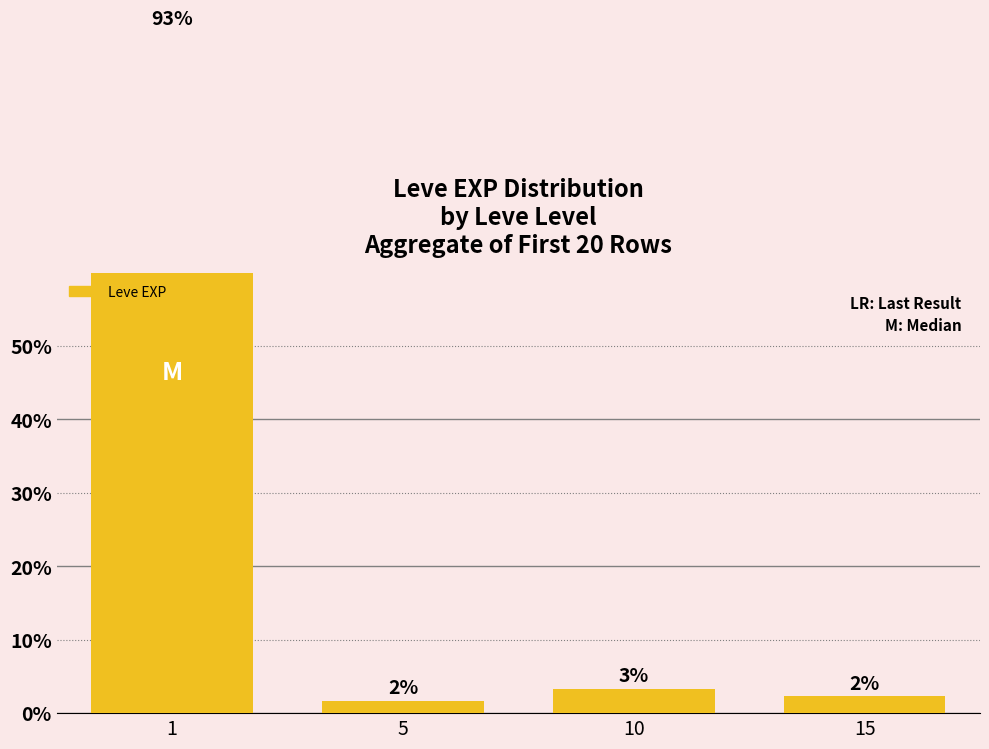

What is the maximum value shown in the chart?

92.8